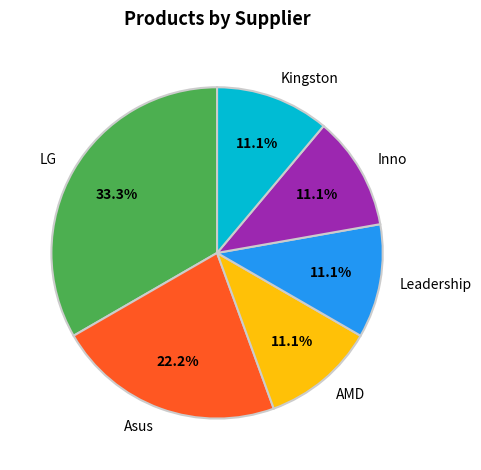

Is the sum of Inno and Asus greater than half?

No